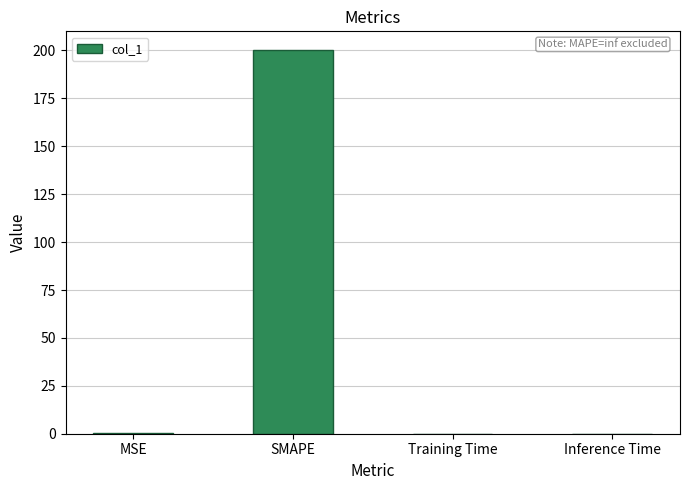

What is the sum of all values?

200.2